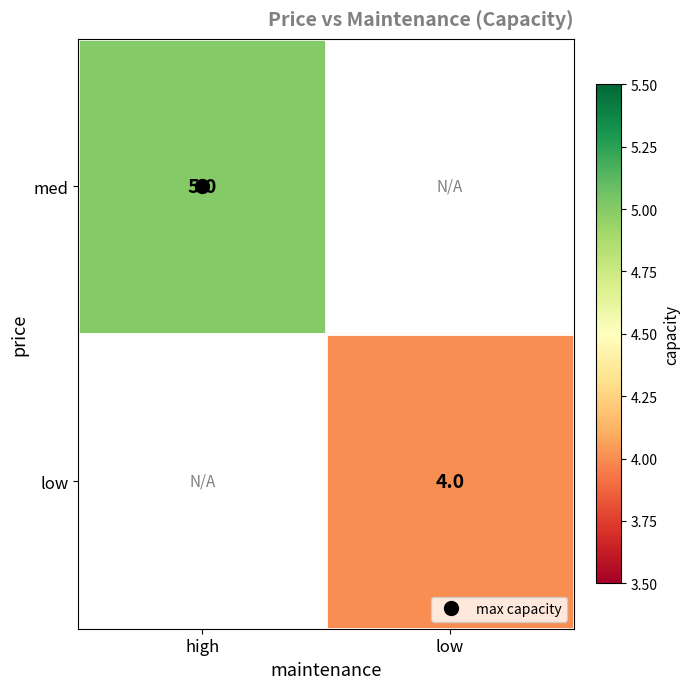

At which category does the chart reach its minimum across all series?

low